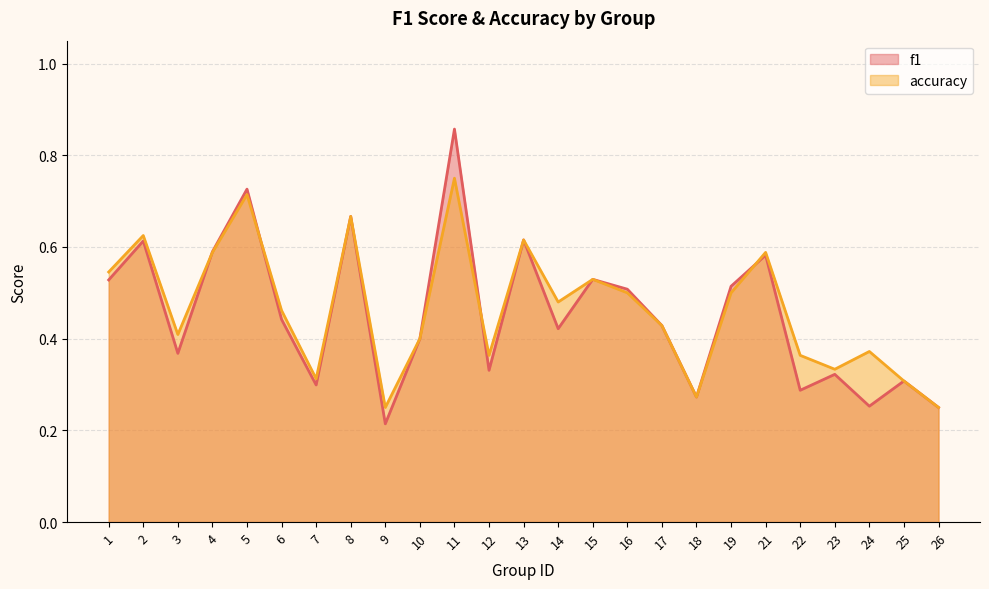

List the labels in order of accuracy value, largest first.

11, 5, 8, 2, 13, 4, 21, 1, 15, 16, 19, 14, 6, 17, 3, 10, 24, 12, 22, 23, 7, 25, 18, 9, 26